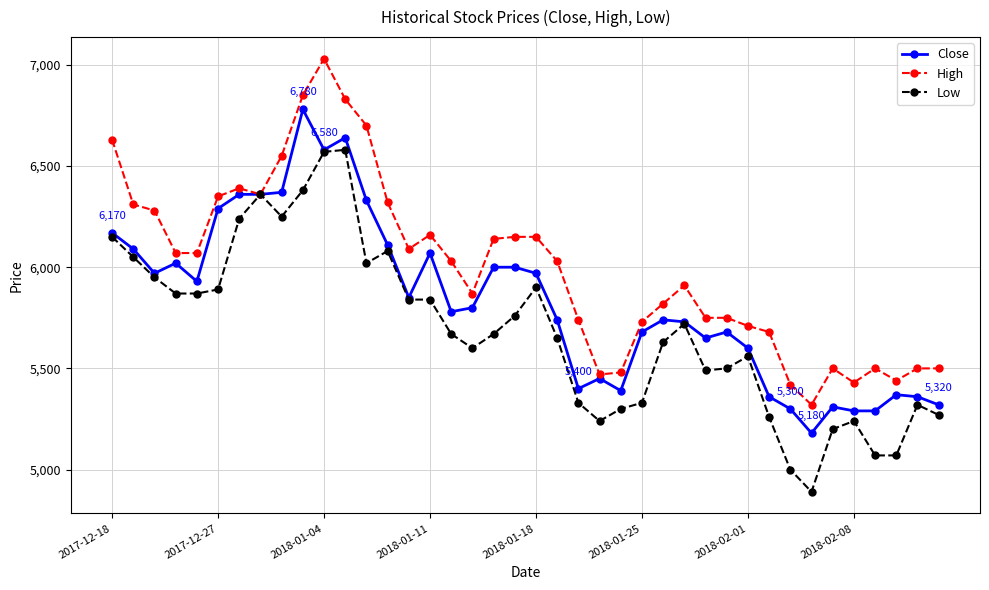

List the series in order of their peak value, highest first.

High, Close, Low